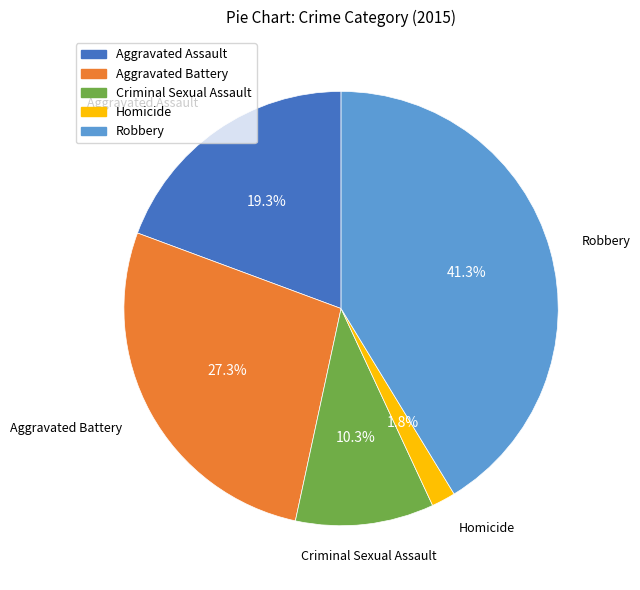

Is there a majority slice in this chart?

No